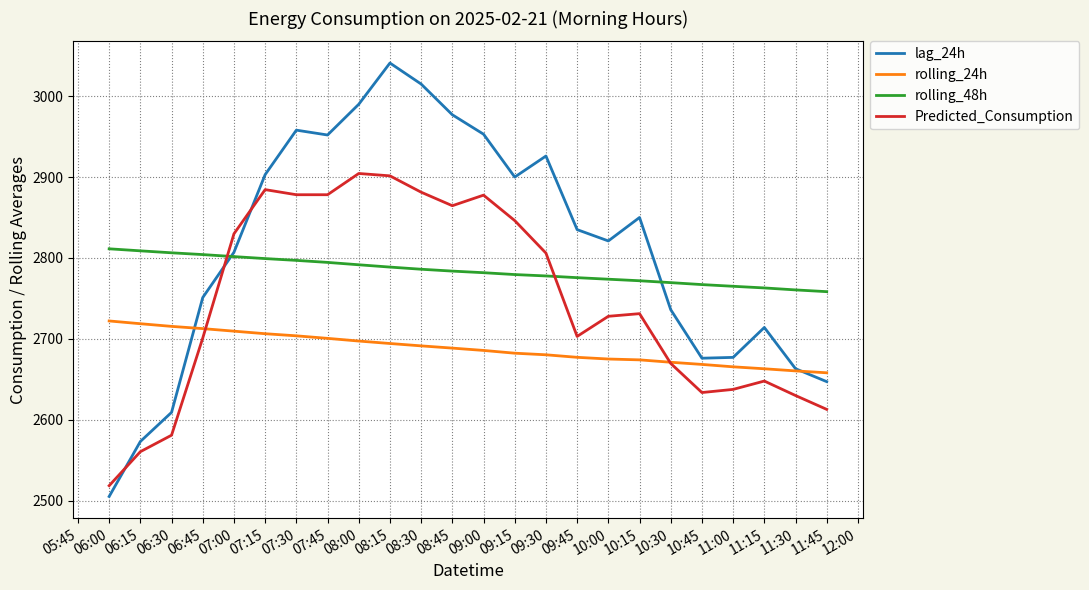

What is the spread (max minus min) of values at 09:30?

245.8